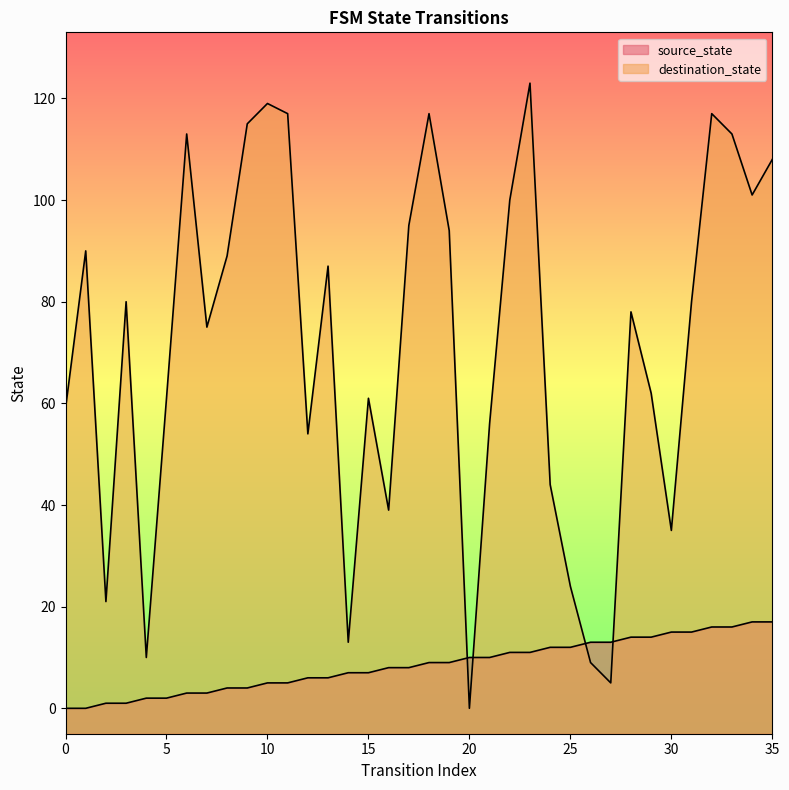

True or false: destination_state has a value of 101 at 34.

True